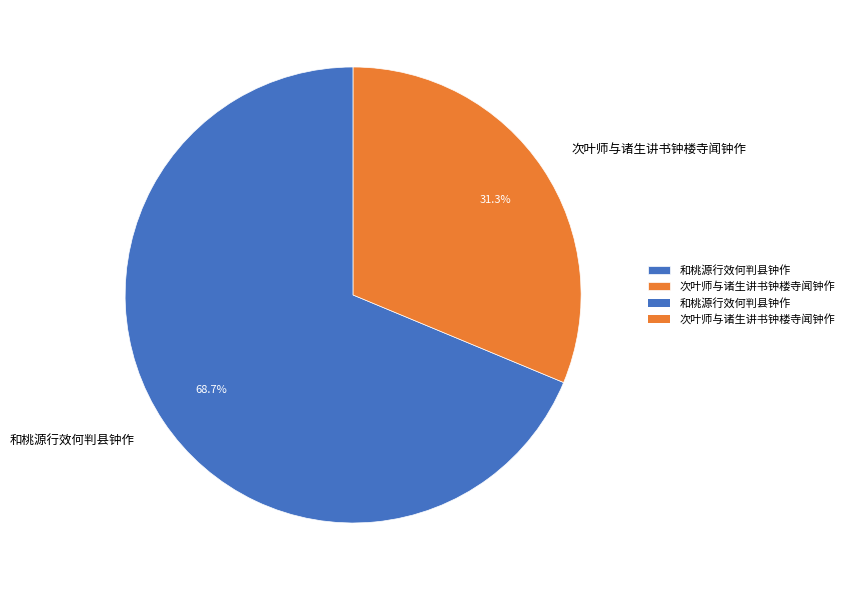

What portion of the pie excludes 次叶师与诸生讲书钟楼寺闻钟作?

68.7%